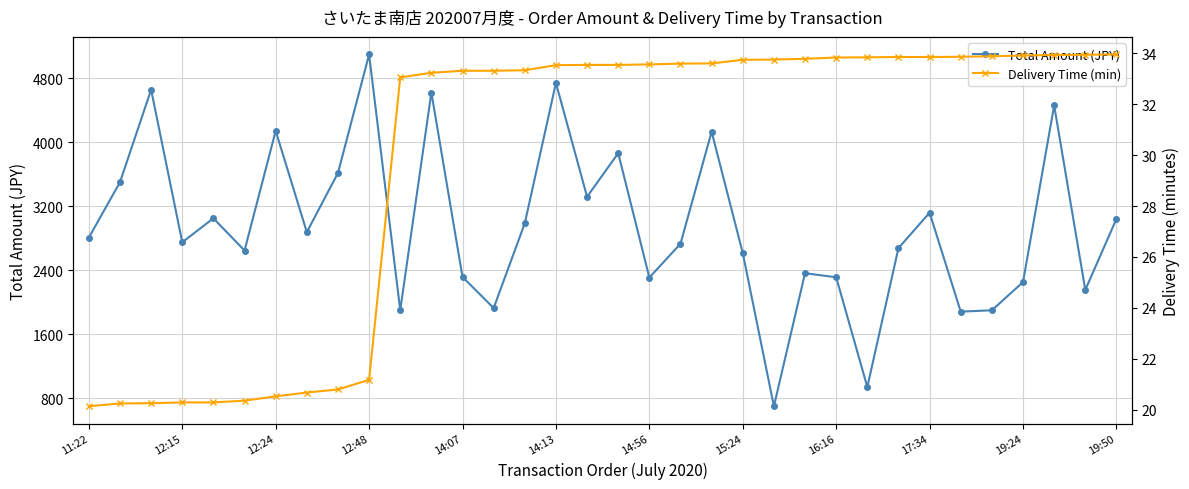

At which label does Total Amount (JPY) reach its peak?

12:48